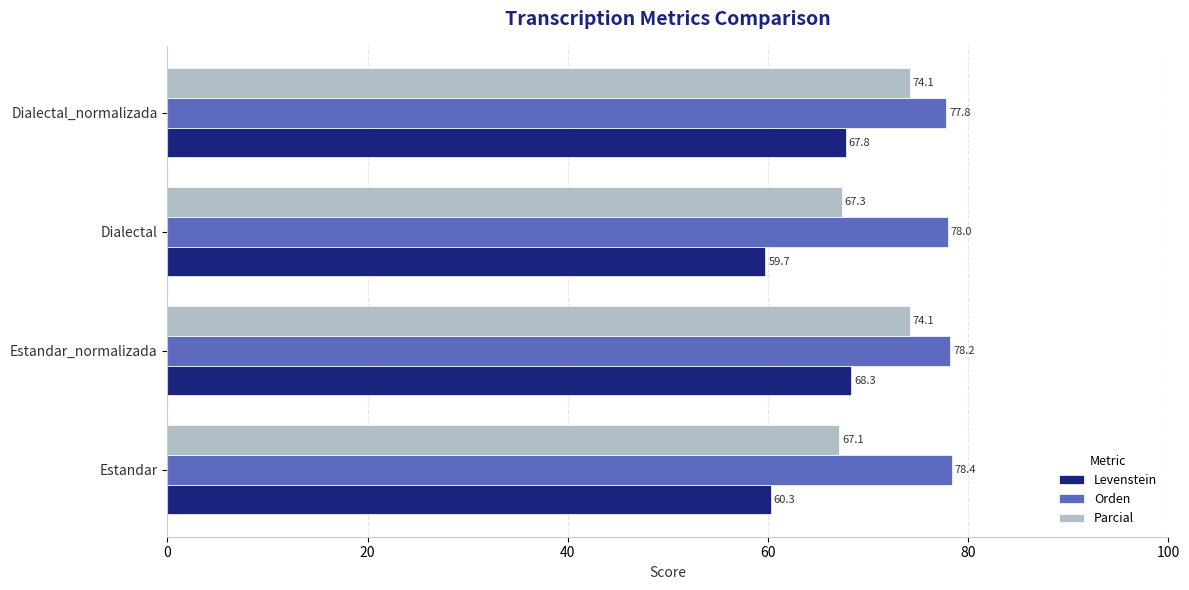

How many distinct data groups are displayed?

3